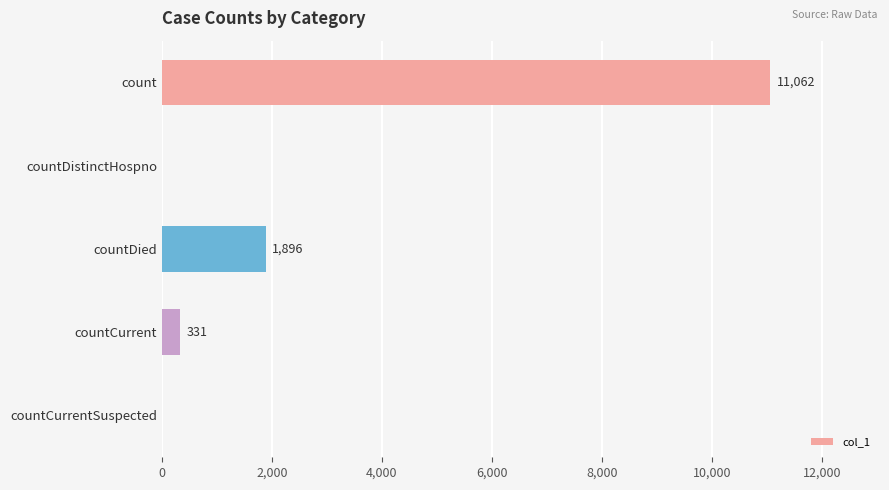

What is the change in value from count to countDistinctHospno?

-11062